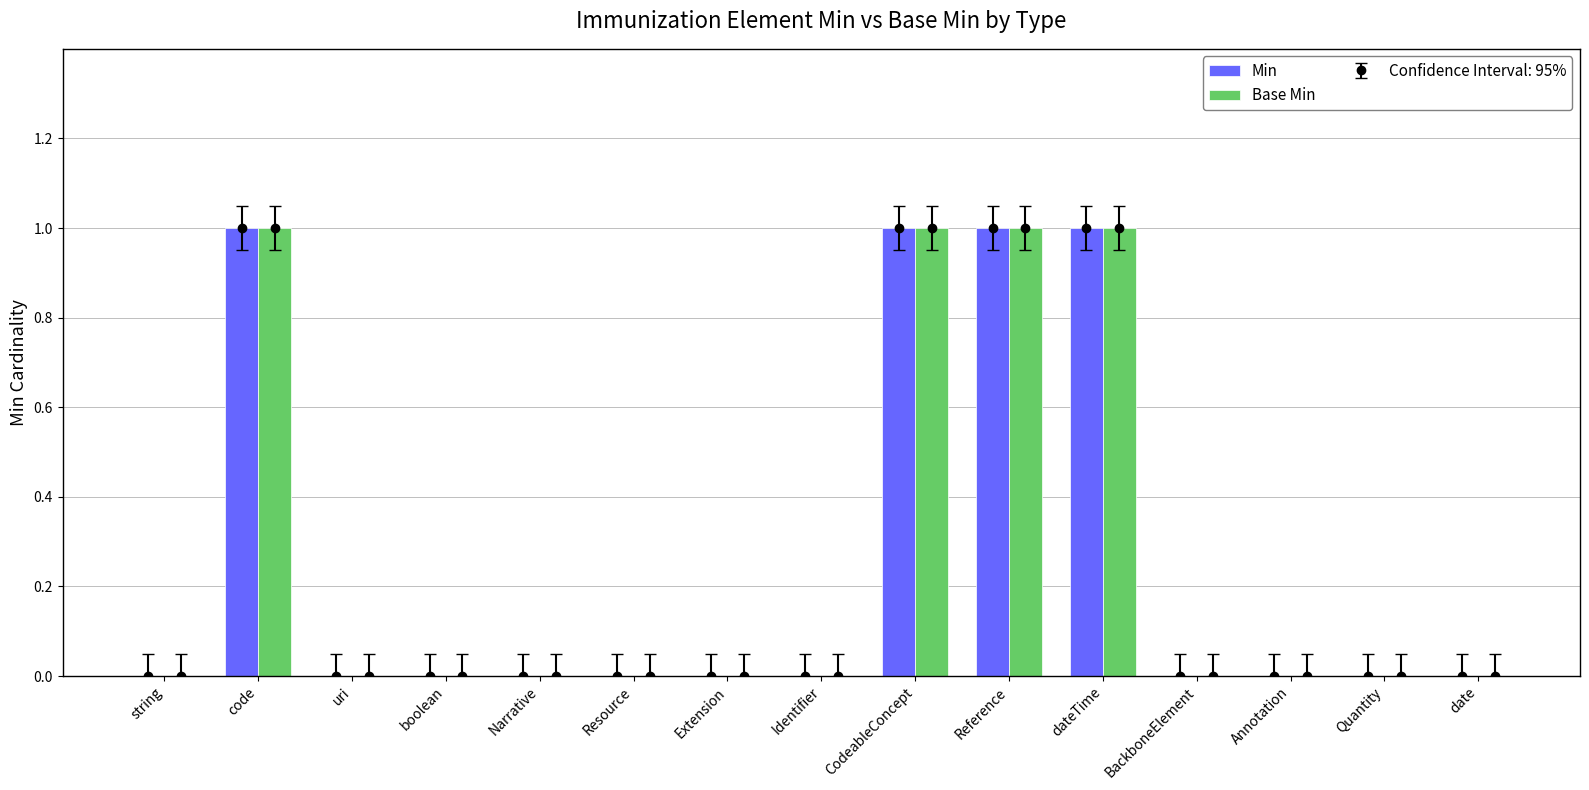

True or false: Min has a value of 0 at Narrative.

False